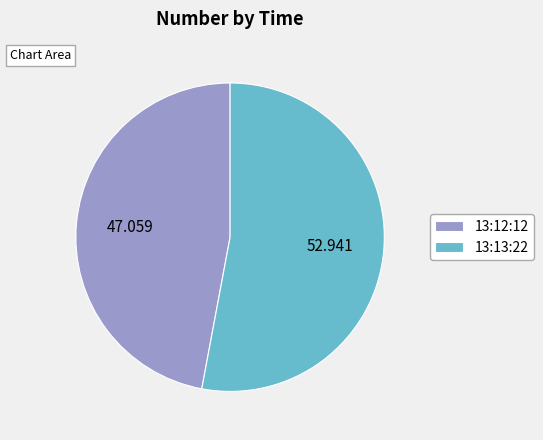

How many slices are in this pie chart?

2